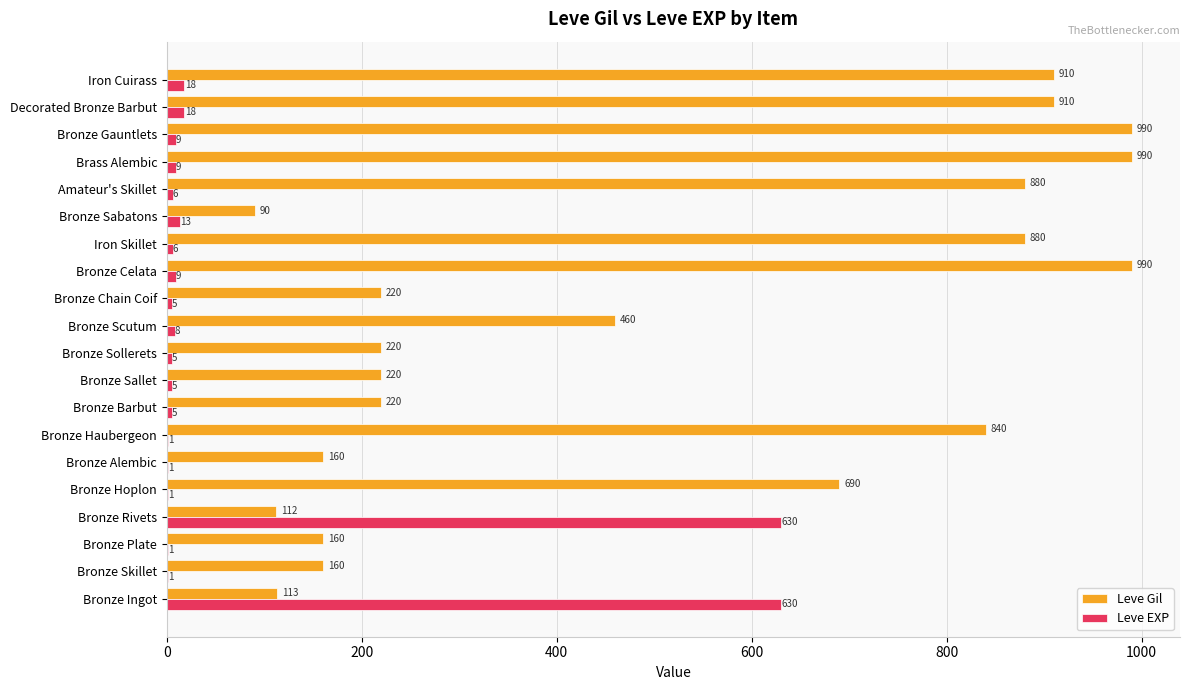

Which series has the widest spread of values?

Leve Gil